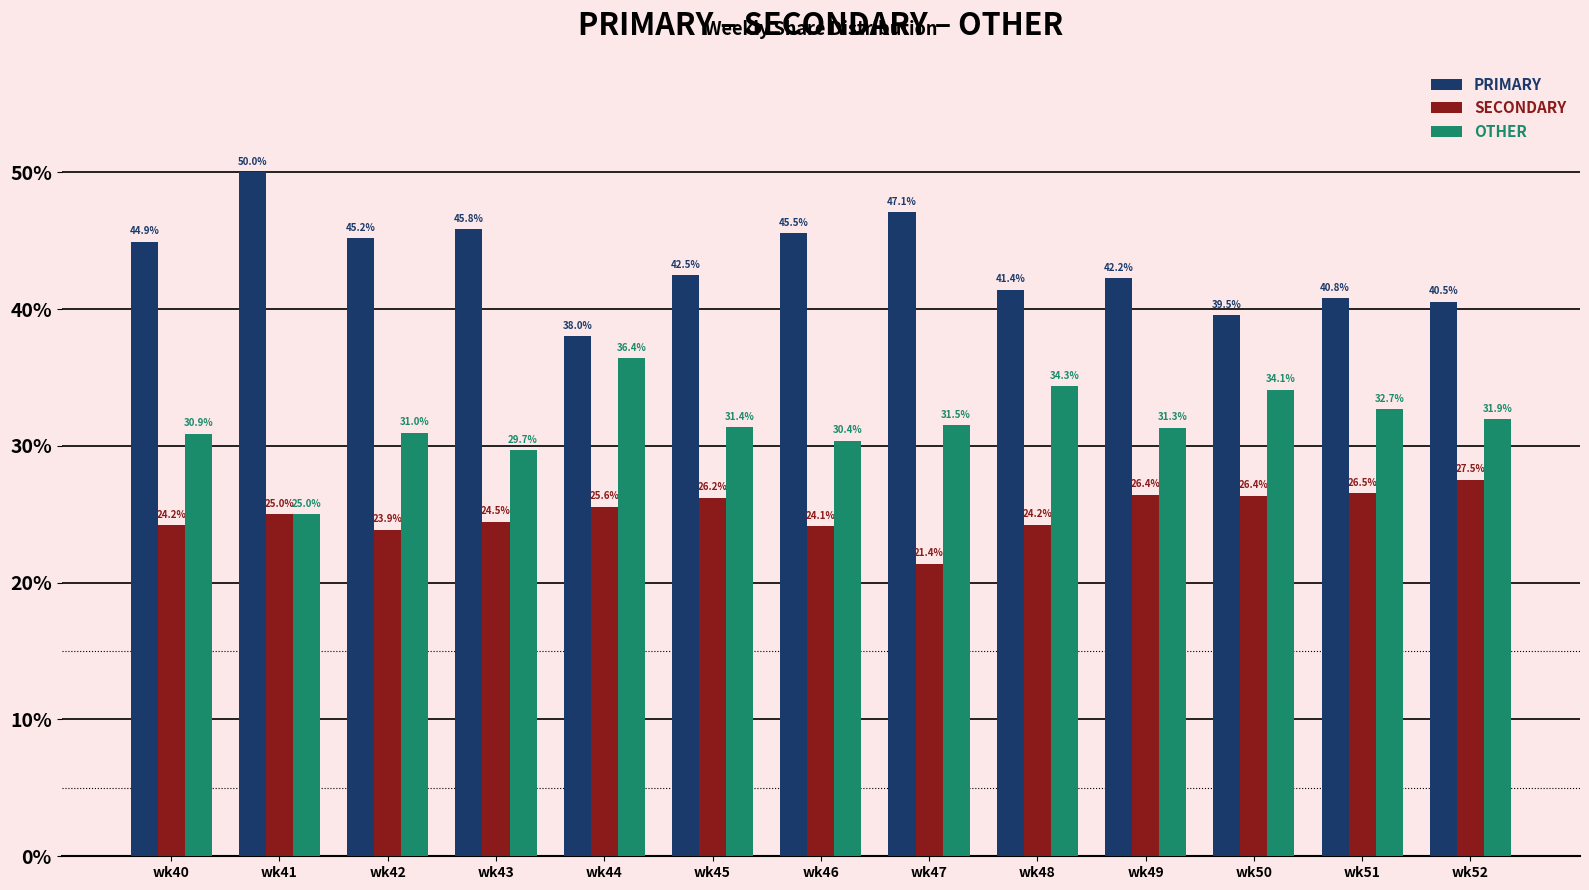

How many values in the OTHER series are below 31?

5